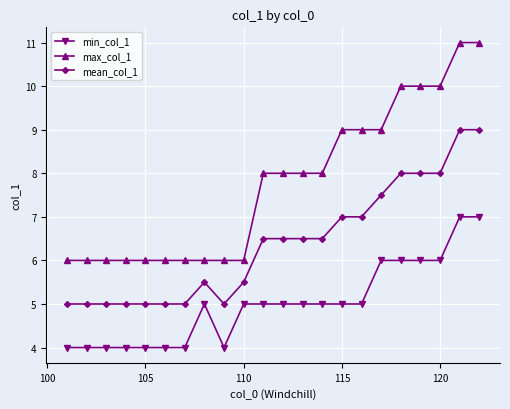

Reading left to right, transcribe all the data shown in this chart.

min_col_1: 4.0	4.0	4.0	4.0	4.0	4.0	4.0	5.0	4.0	5.0	5.0	5.0	5.0	5.0	5.0	5.0	6.0	6.0	6.0	6.0	7.0	7.0
max_col_1: 6.0	6.0	6.0	6.0	6.0	6.0	6.0	6.0	6.0	6.0	8.0	8.0	8.0	8.0	9.0	9.0	9.0	10.0	10.0	10.0	11.0	11.0
mean_col_1: 5.0	5.0	5.0	5.0	5.0	5.0	5.0	5.5	5.0	5.5	6.5	6.5	6.5	6.5	7.0	7.0	7.5	8.0	8.0	8.0	9.0	9.0